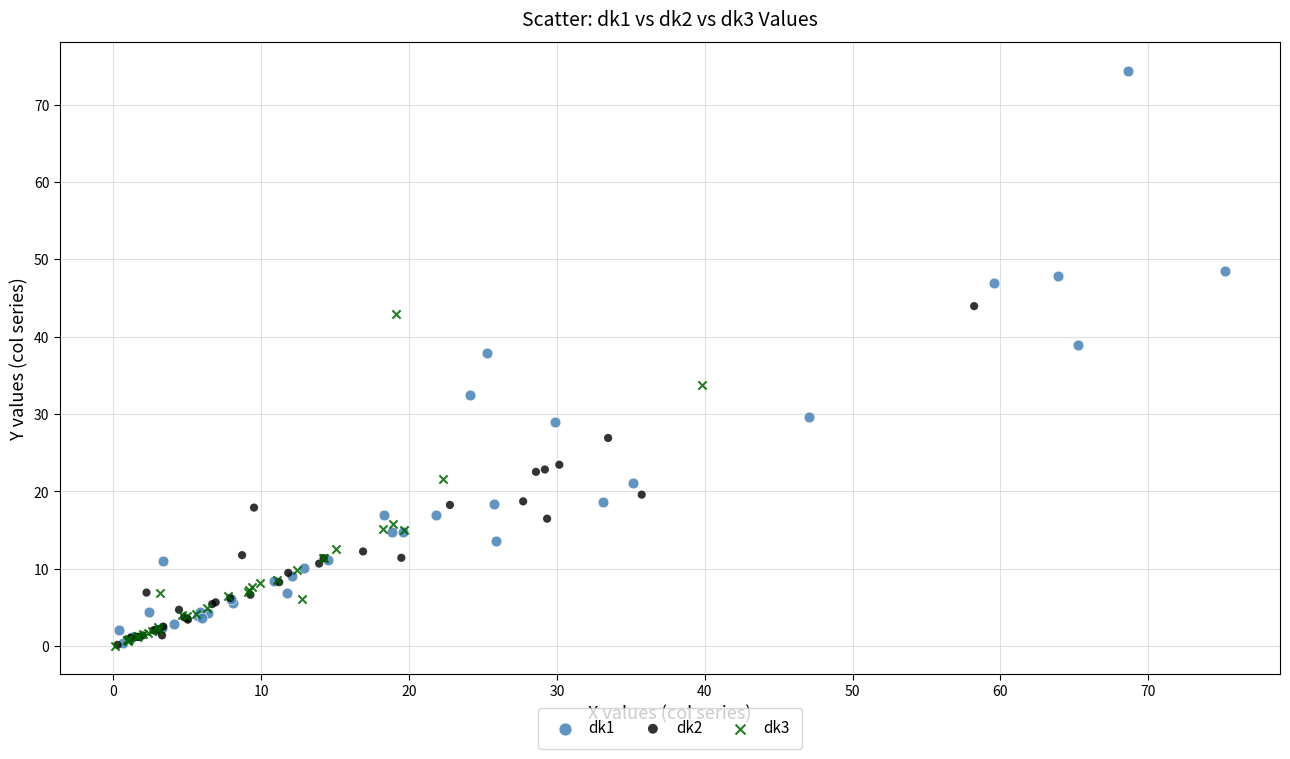

Which series has the widest spread of Y values?

dk1